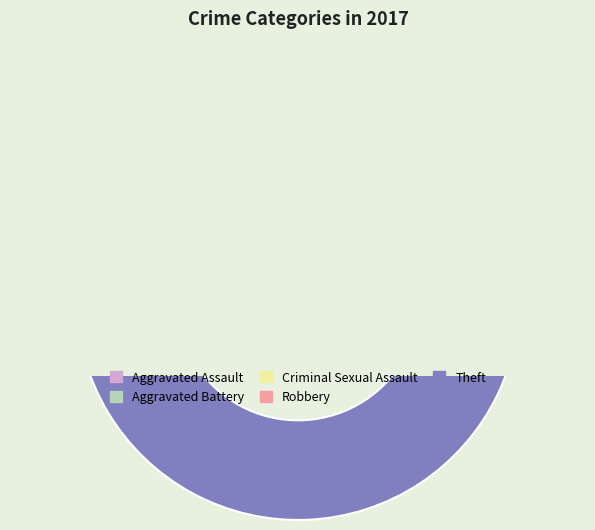

Count the number of slices in the pie.

5